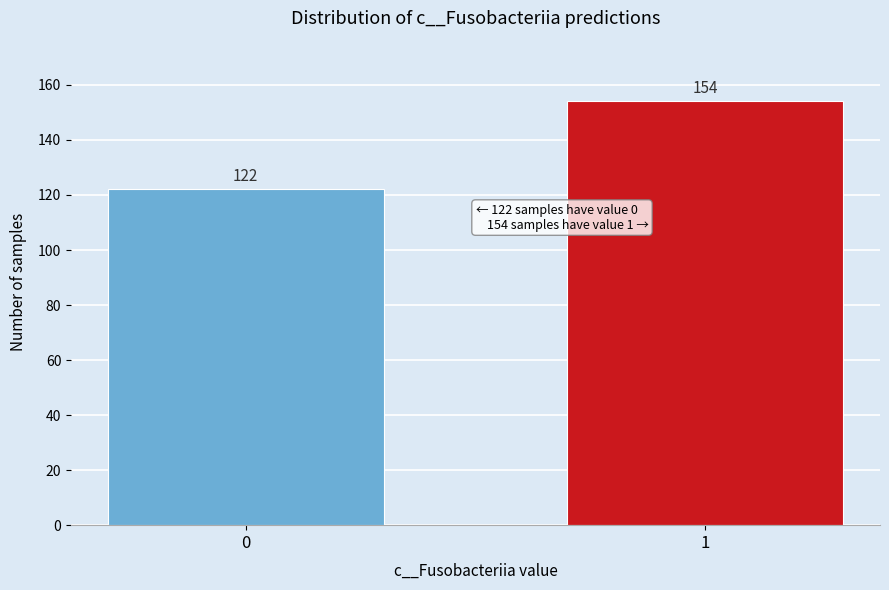

Reading left to right, extract all data points from this chart.

122	154